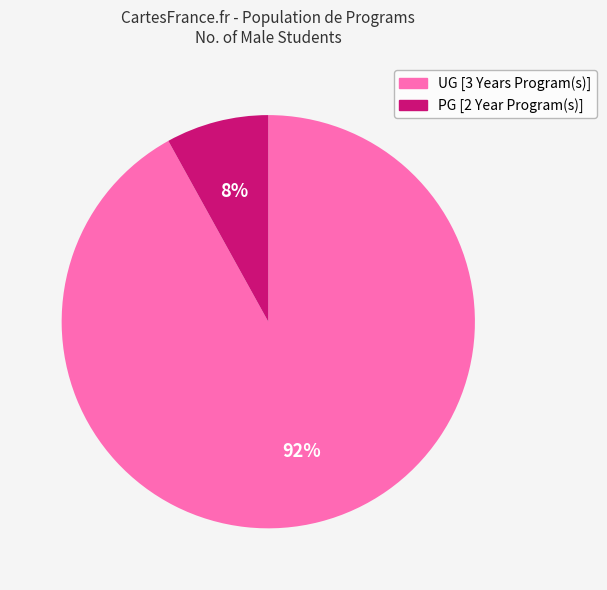

What is the smallest slice in the pie chart?

PG [2 Year Program(s)]